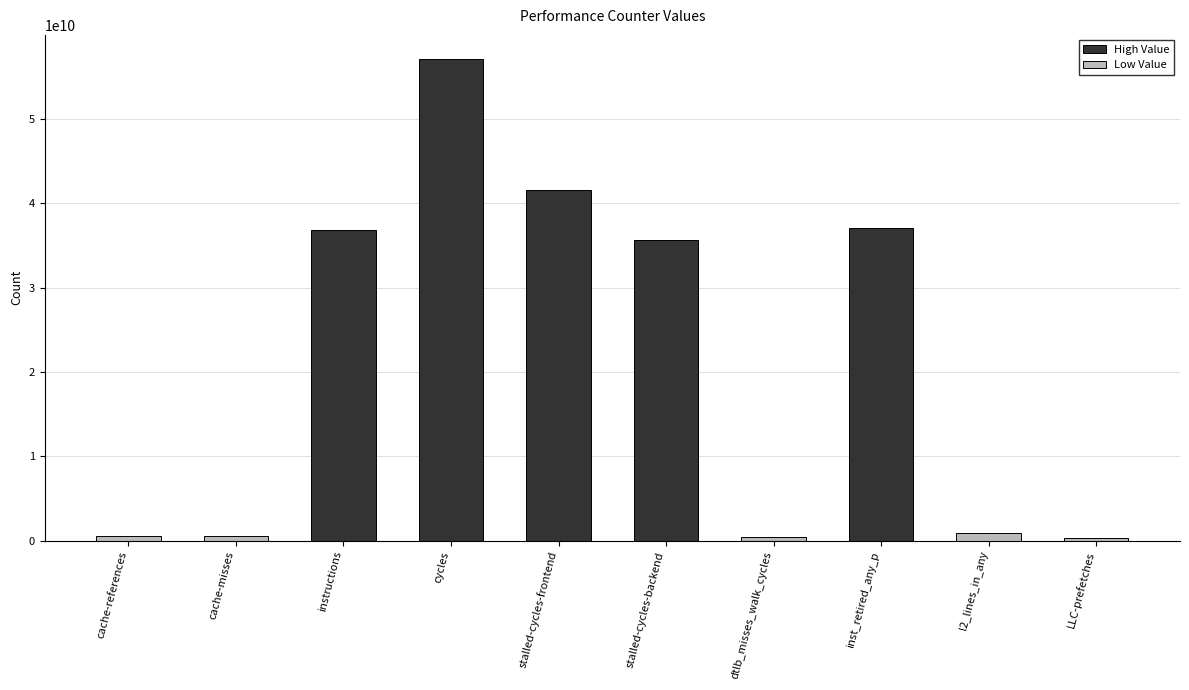

What is the greatest value displayed?

57120306279